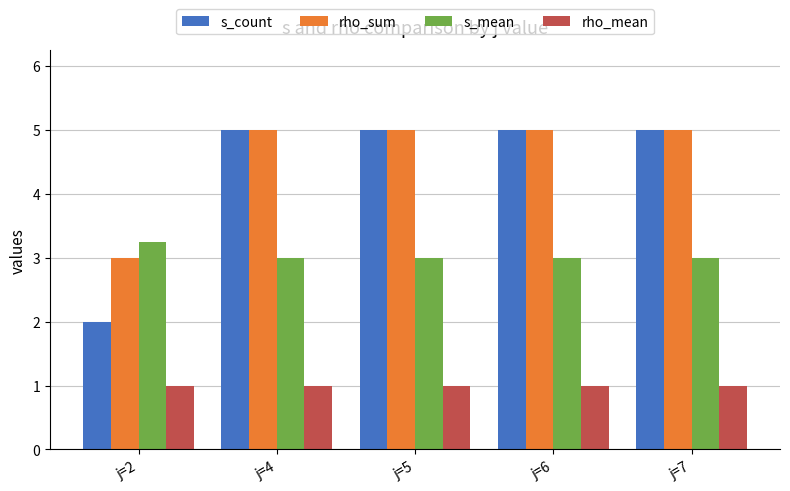

True or false: s_count has a value of 1.1 at j=2.

False